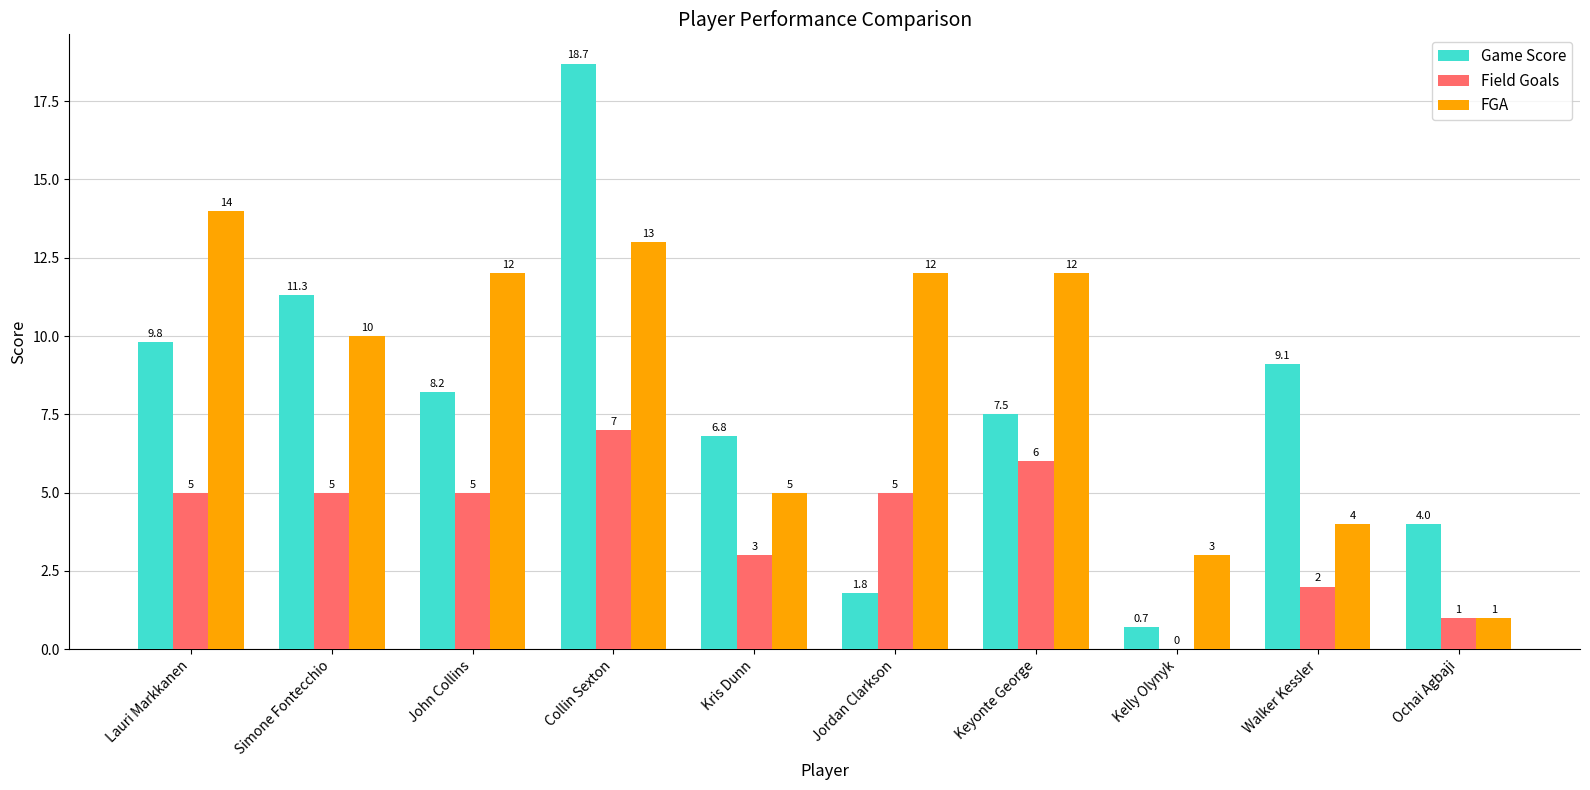

What is the sum of all Field Goals values?

39.0